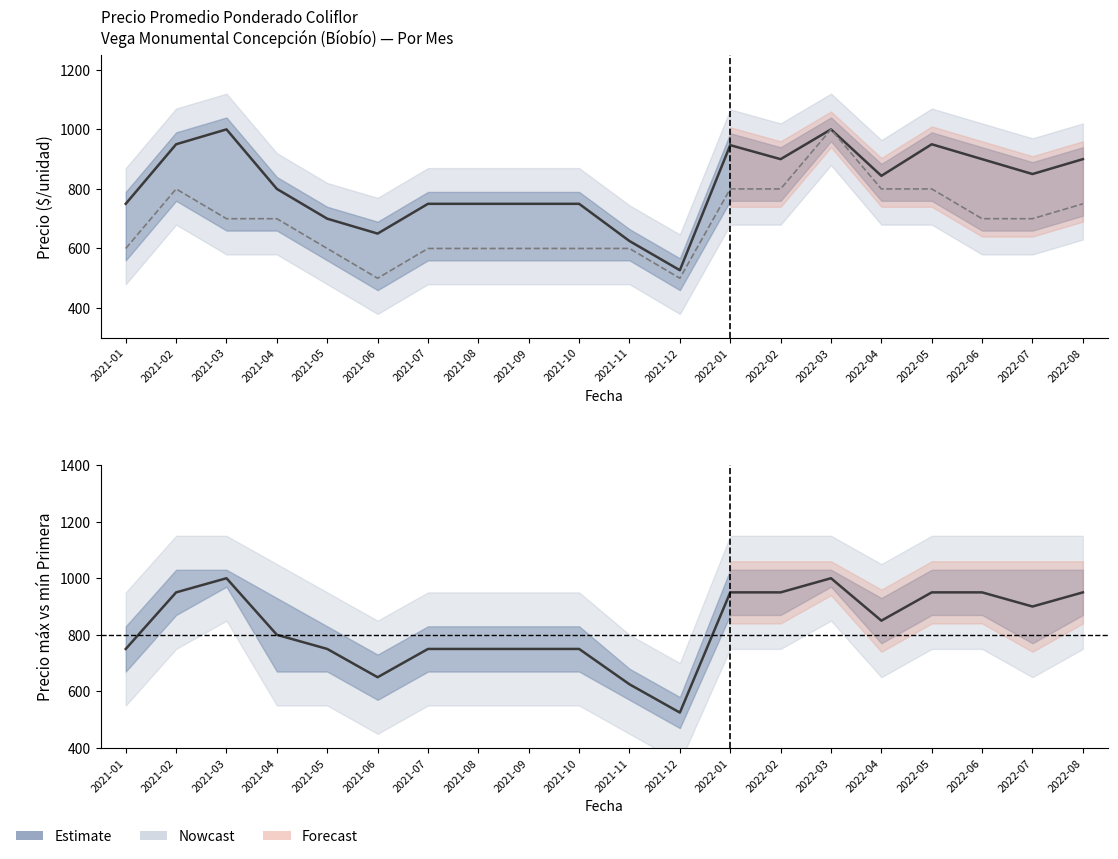

True or false: Precio prom. Primera and Precio prom. Segunda cross at least once.

False